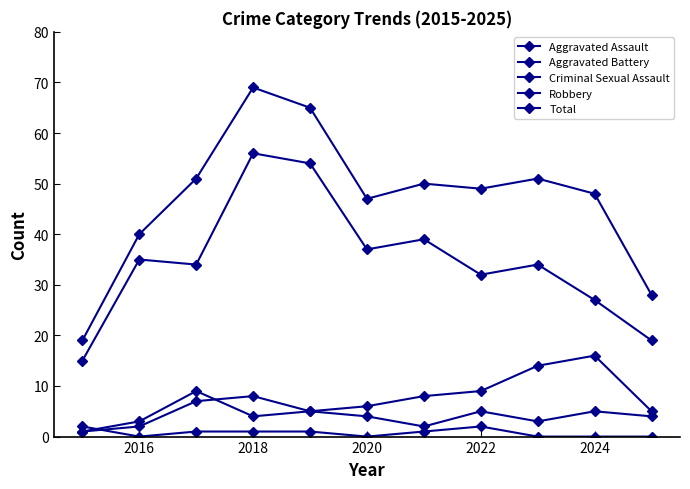

Reading left to right, transcribe all the data shown in this chart.

Aggravated Assault: 1	2	7	8	5	4	2	5	3	5	4
Aggravated Battery: 1	3	9	4	5	6	8	9	14	16	5
Criminal Sexual Assault: 2	0	1	1	1	0	1	2	0	0	0
Robbery: 15	35	34	56	54	37	39	32	34	27	19
Total: 19	40	51	69	65	47	50	49	51	48	28